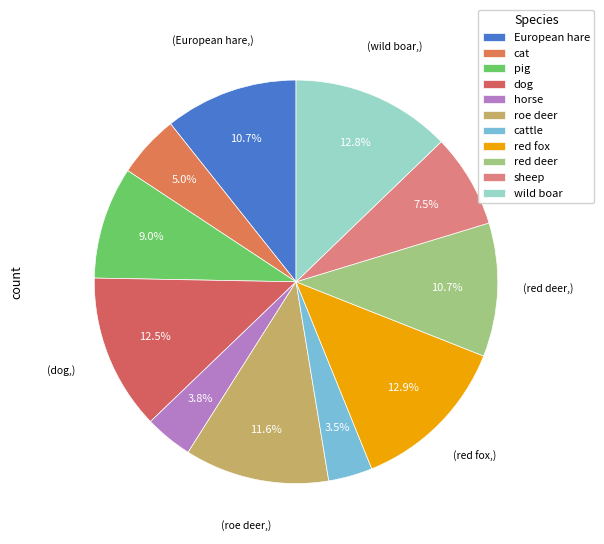

How many segments does this pie chart have?

11